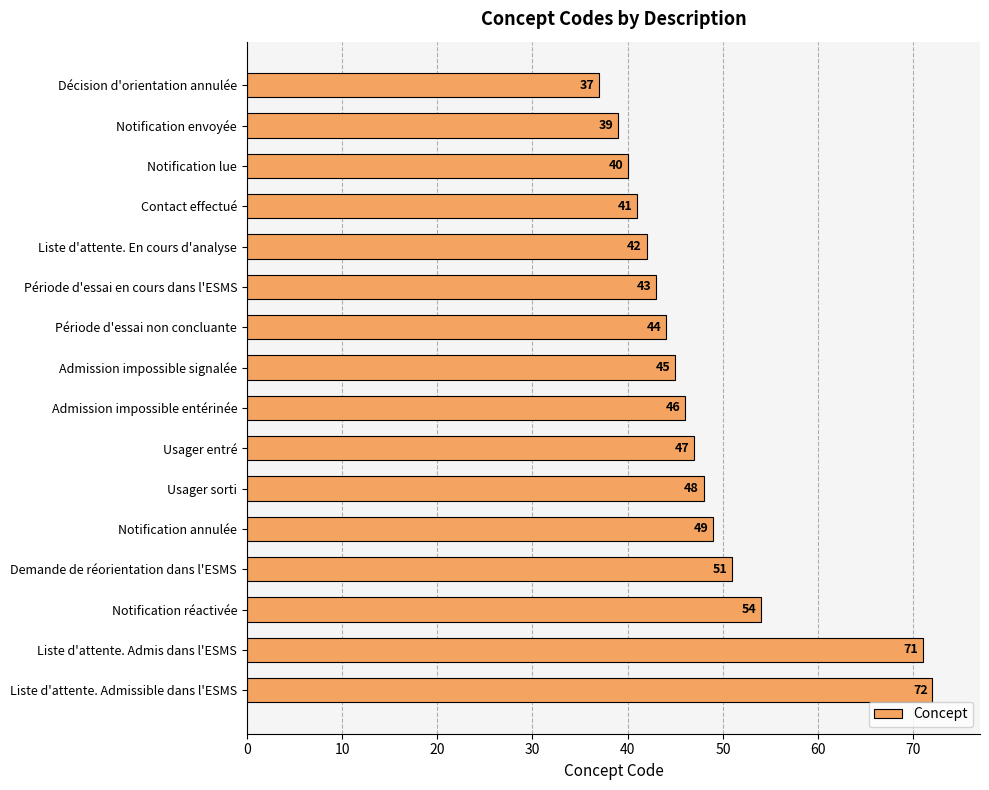

Rank the categories by value from highest to lowest.

Liste d'attente. Admissible dans l'ESMS, Liste d'attente. Admis dans l'ESMS, Notification réactivée, Demande de réorientation dans l'ESMS, Notification annulée, Usager sorti, Usager entré, Admission impossible entérinée, Admission impossible signalée, Période d'essai non concluante, Période d'essai en cours dans l'ESMS, Liste d'attente. En cours d'analyse, Contact effectué, Notification lue, Notification envoyée, Décision d'orientation annulée